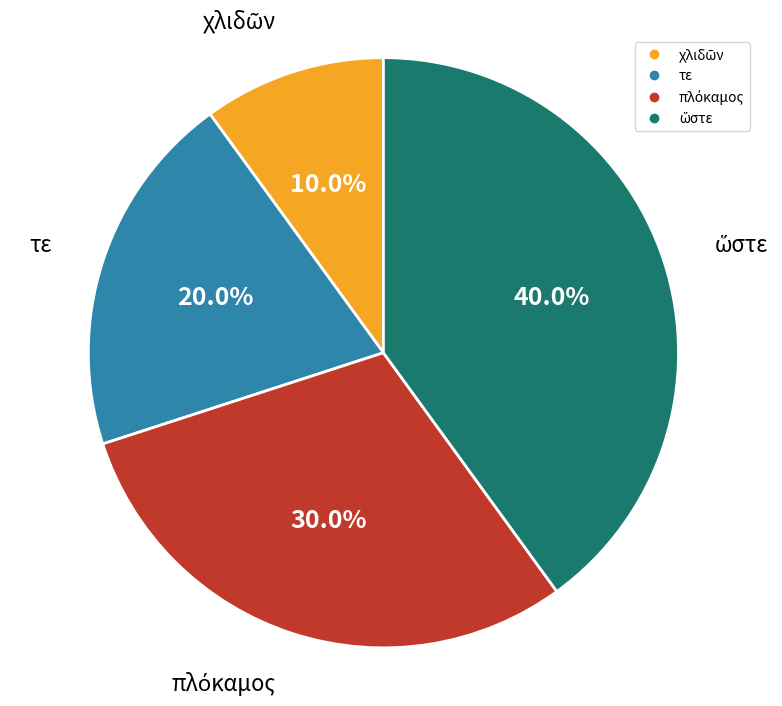

Is there a majority slice in this chart?

No